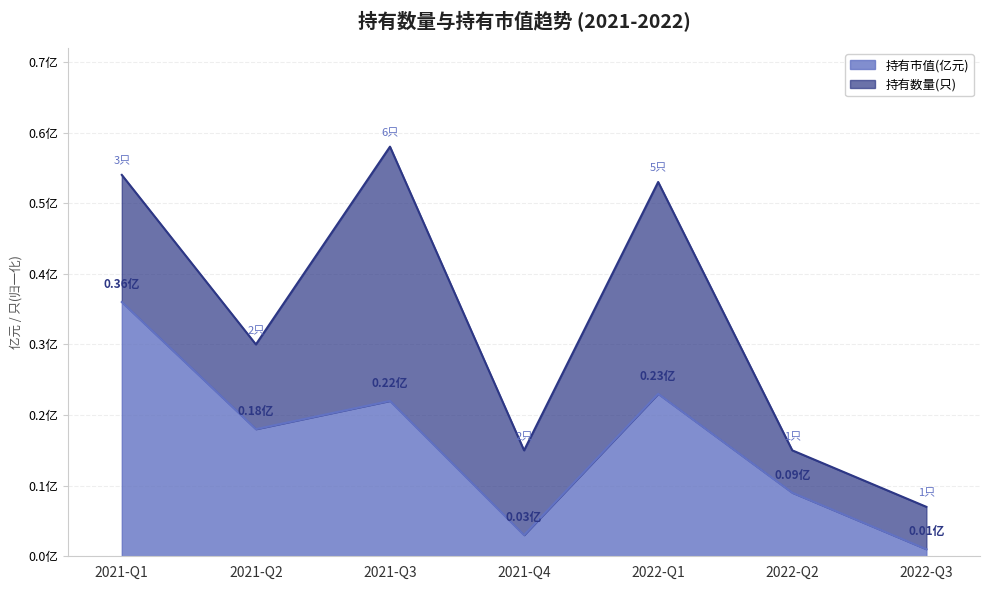

What is the difference between the maximum and second lowest values?

0.3